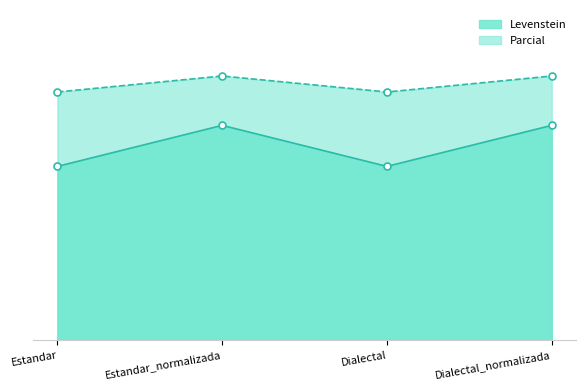

What is the label of the 1st point from the right?

Dialectal_normalizada